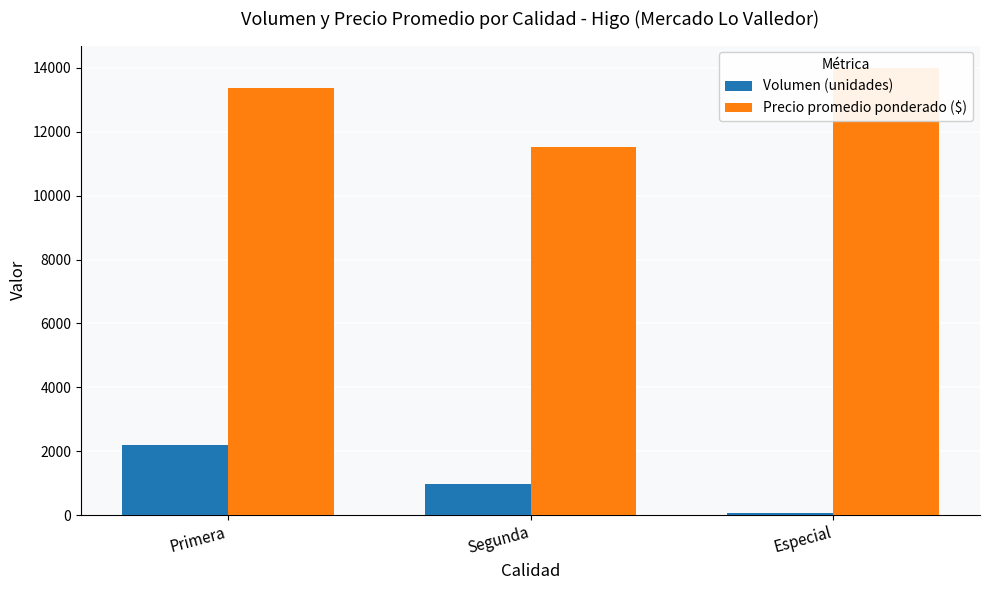

What is the lowest value of the Precio promedio ponderado ($) series?

11533